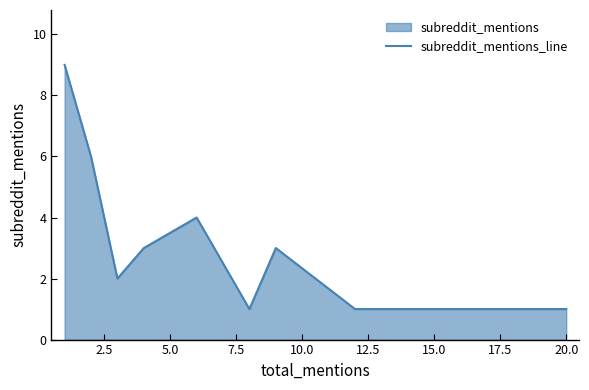

What is the difference between the maximum and minimum values?

8